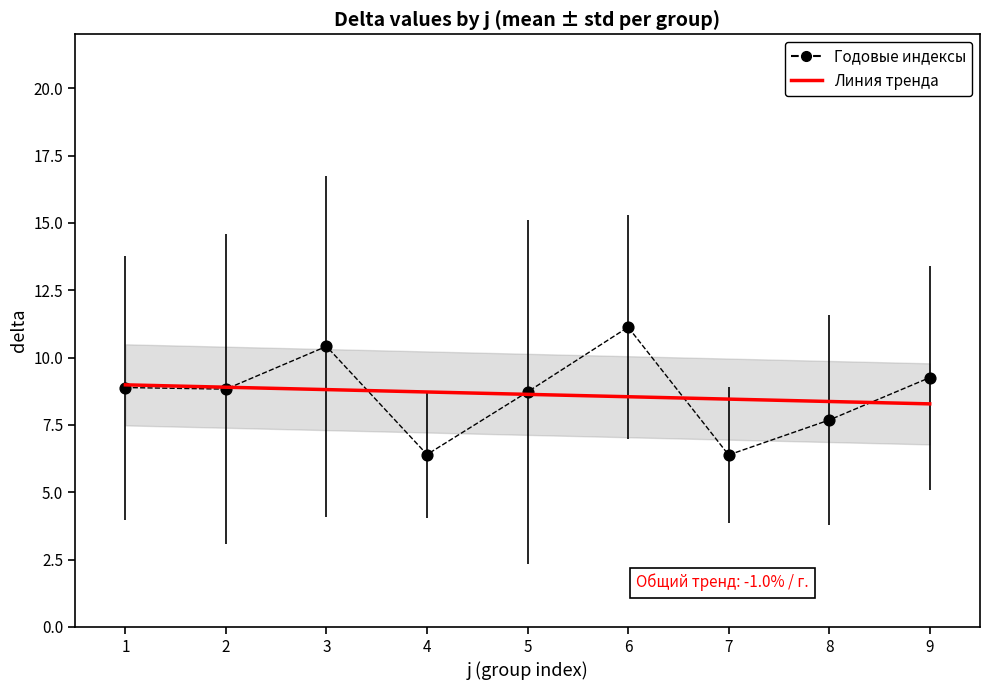

What is the total value across all series at 2?

17.7